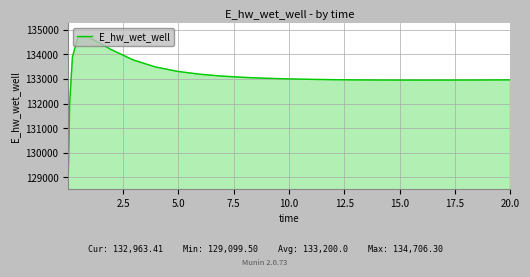

What is the minimum value shown in the chart?

129099.5